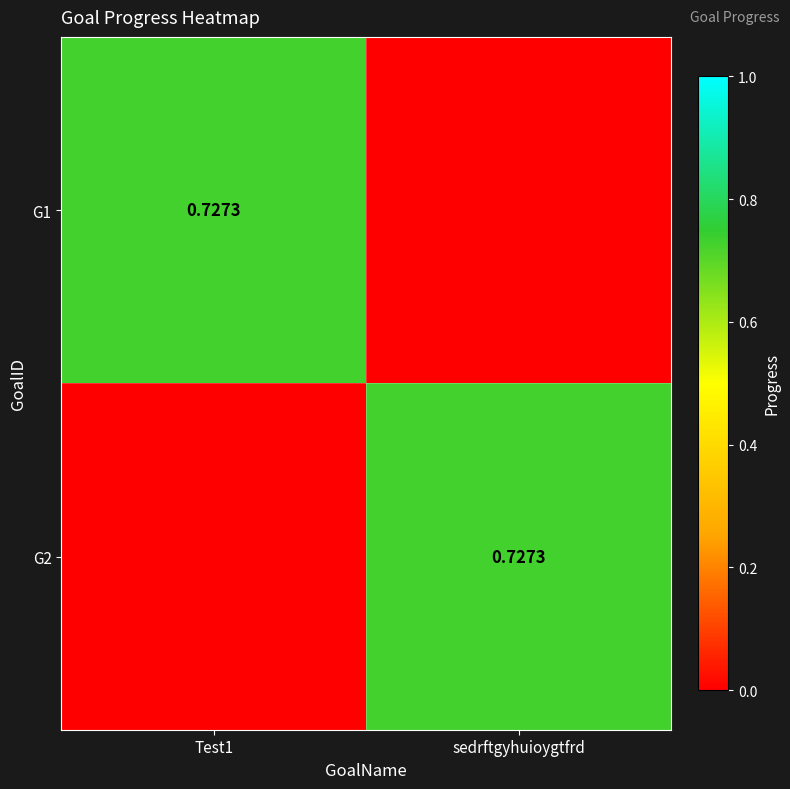

Which has a higher value, Test1 or sedrftgyhuioygtfrd?

Test1